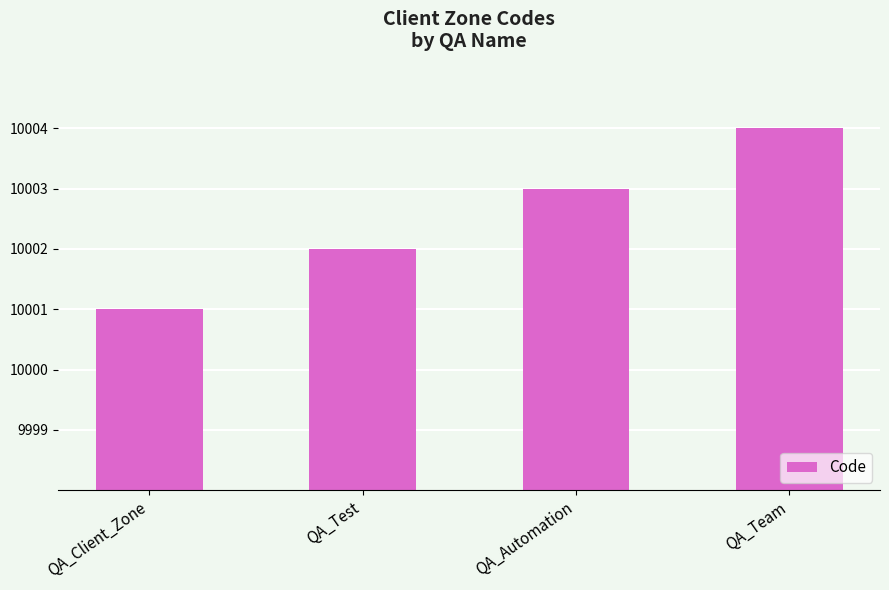

The value at QA_Test is 17265. True or false?

False